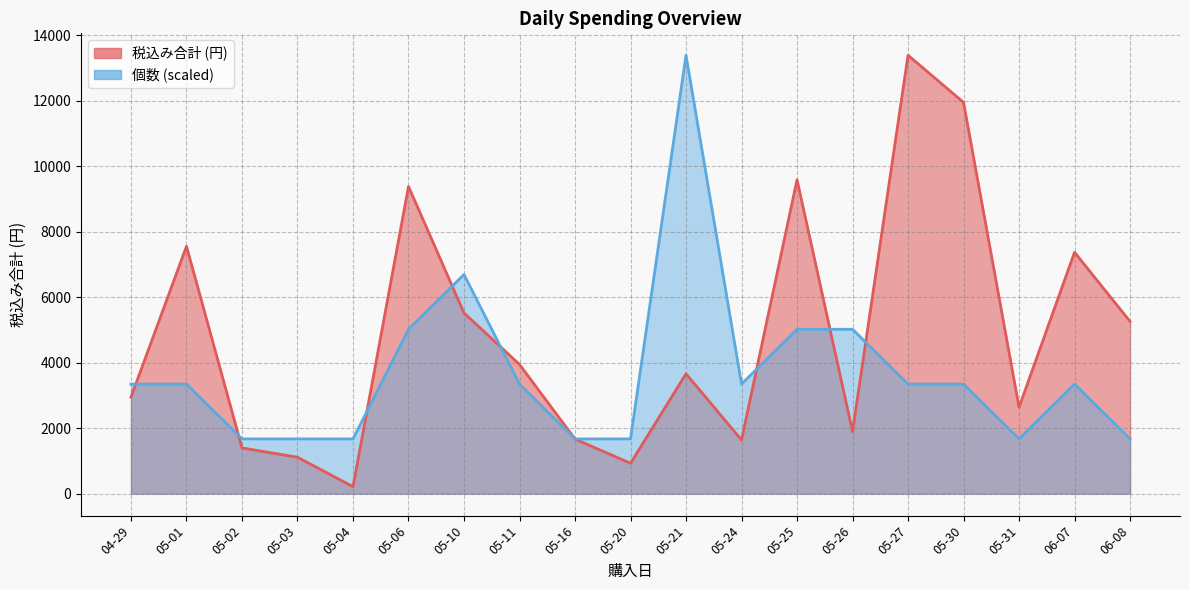

List the series in order of their peak value, highest first.

税込み合計, 個数